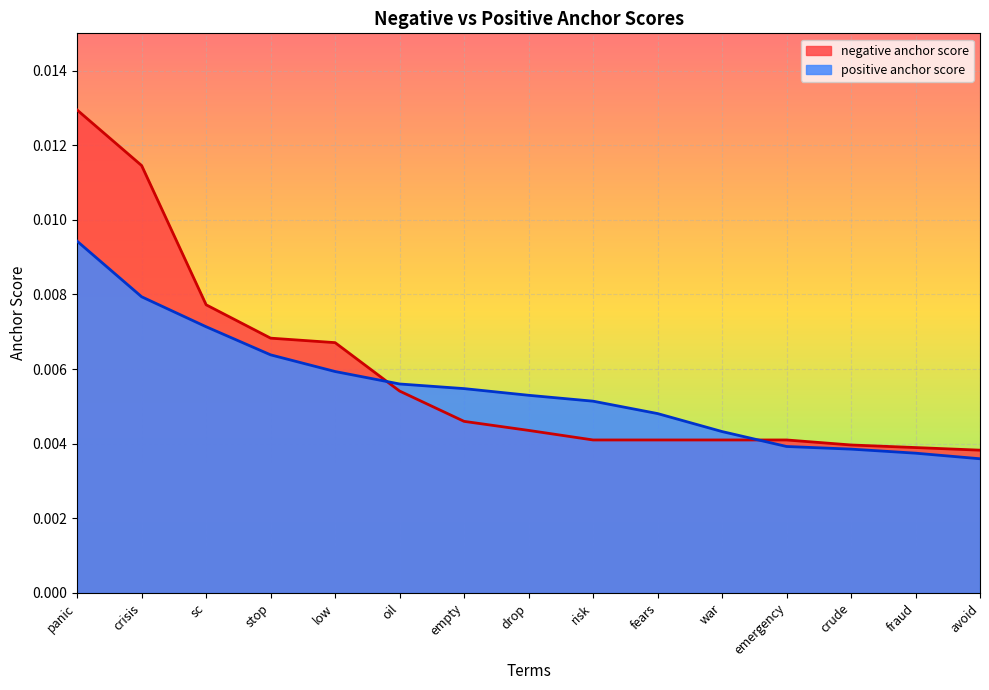

How many lines are shown in the chart?

2